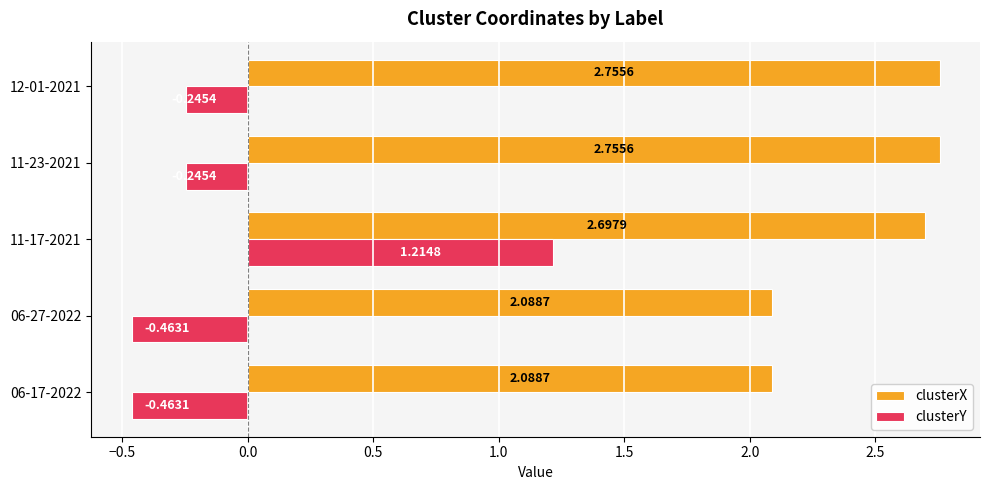

Which series has the largest range (max minus min)?

clusterY